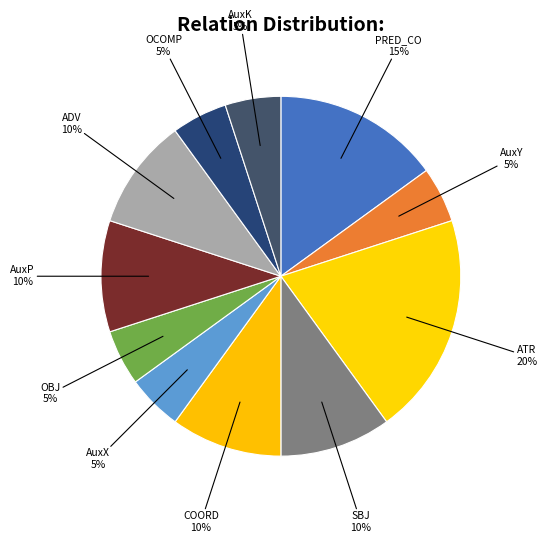

Which slice is the smallest?

AuxY